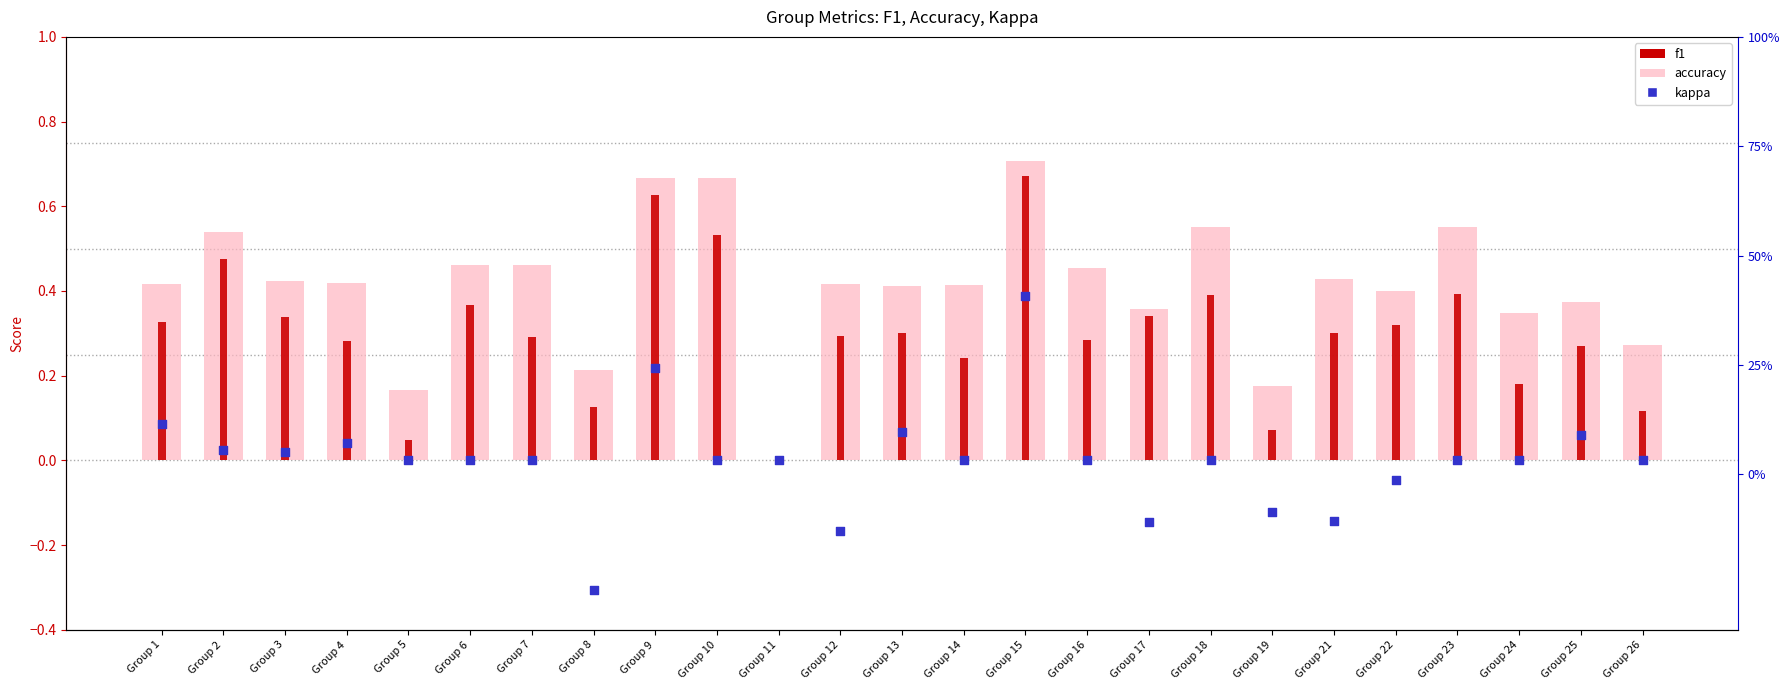

At how many categories does at least one series exceed 0?

24